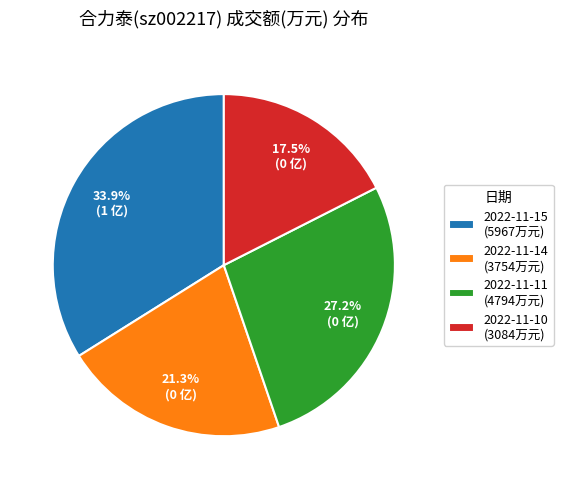

To the nearest percent, what percentage of the pie is 2022-11-14?

21%